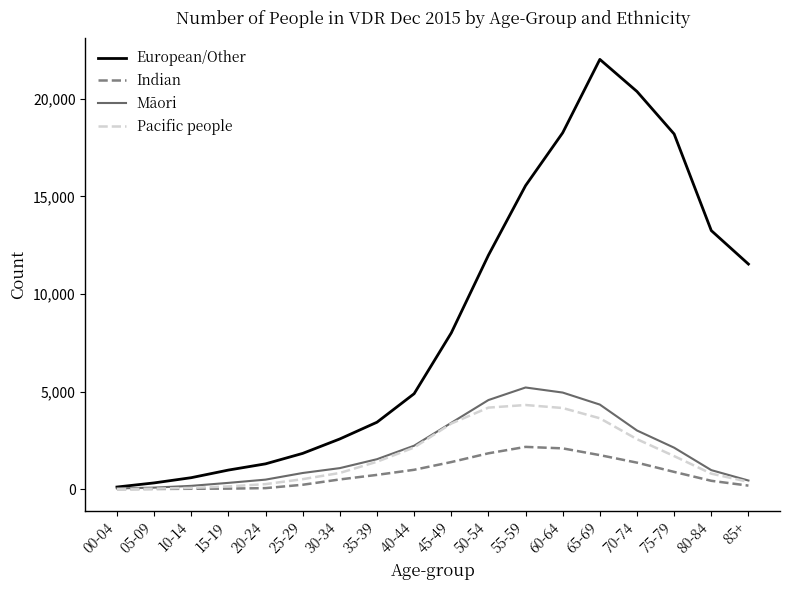

Between 25-29 and 40-44, which series saw the biggest shift?

European/Other